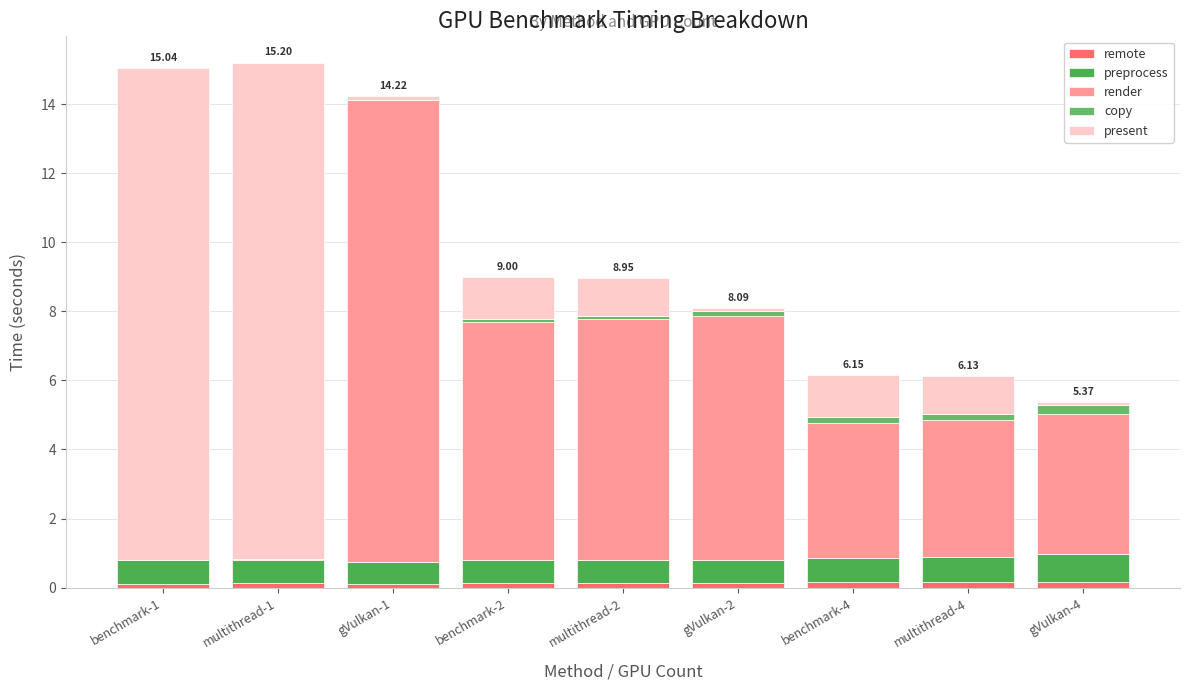

How many data points does each series have?

9